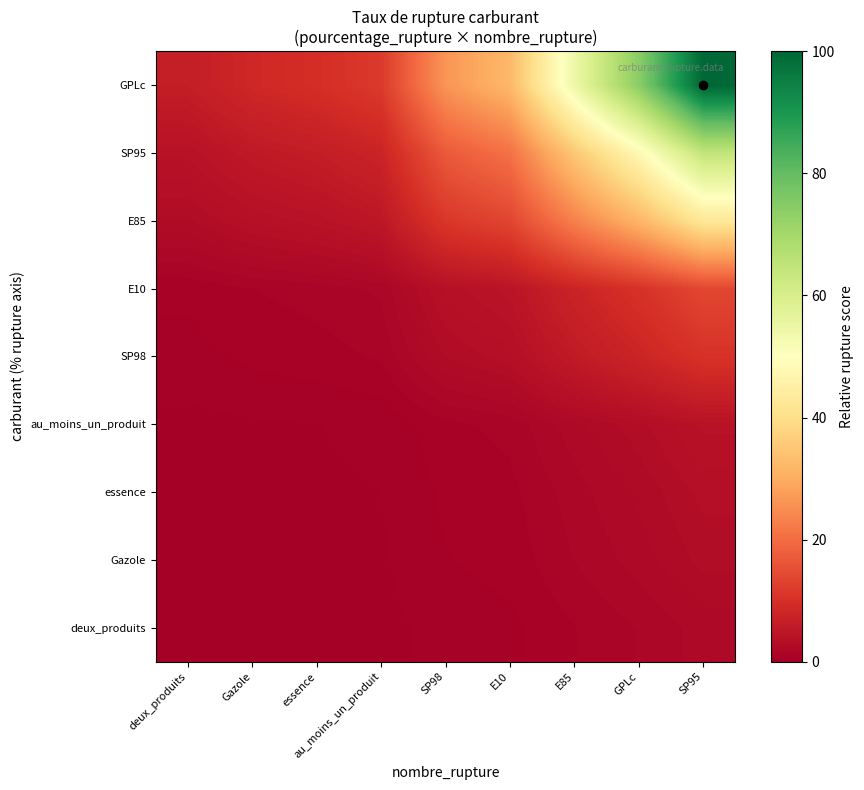

Which series changed the most between Gazole and essence?

GPLc